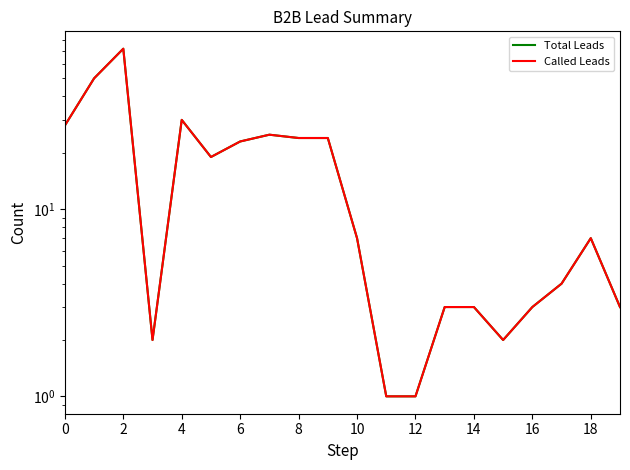

The value of Called Leads at 2 is 20. True or false?

False